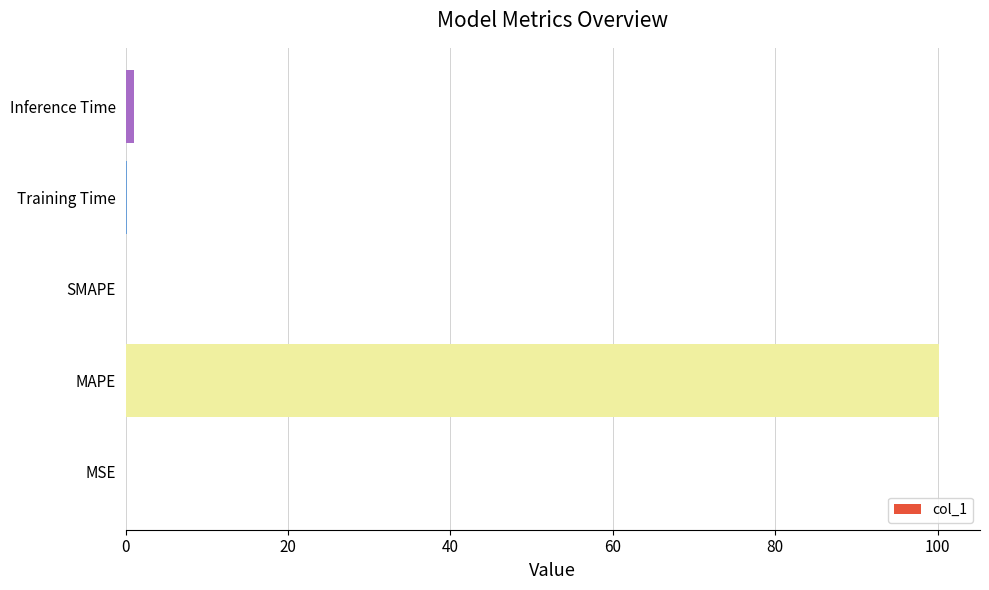

Which label corresponds to the largest value in the chart?

MAPE